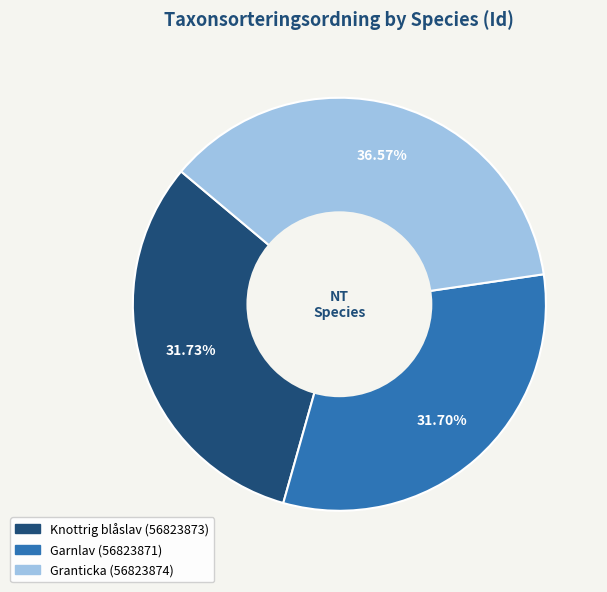

How many segments does this pie chart have?

3